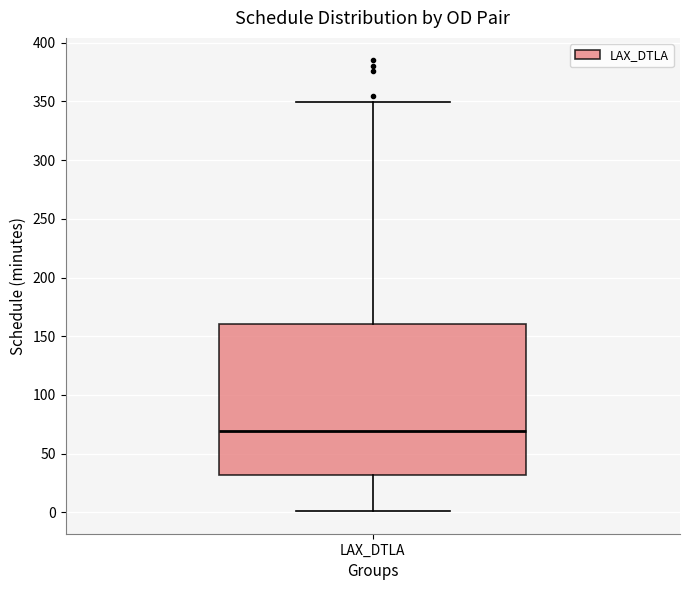

Read this box plot against the y-axis: the position of the median line, the range covered by the box, and the ends of both whiskers. The values are not printed on the chart, so give them approximately, as read against the axis.

median 70, box 30 to 160, whiskers 0 to 350